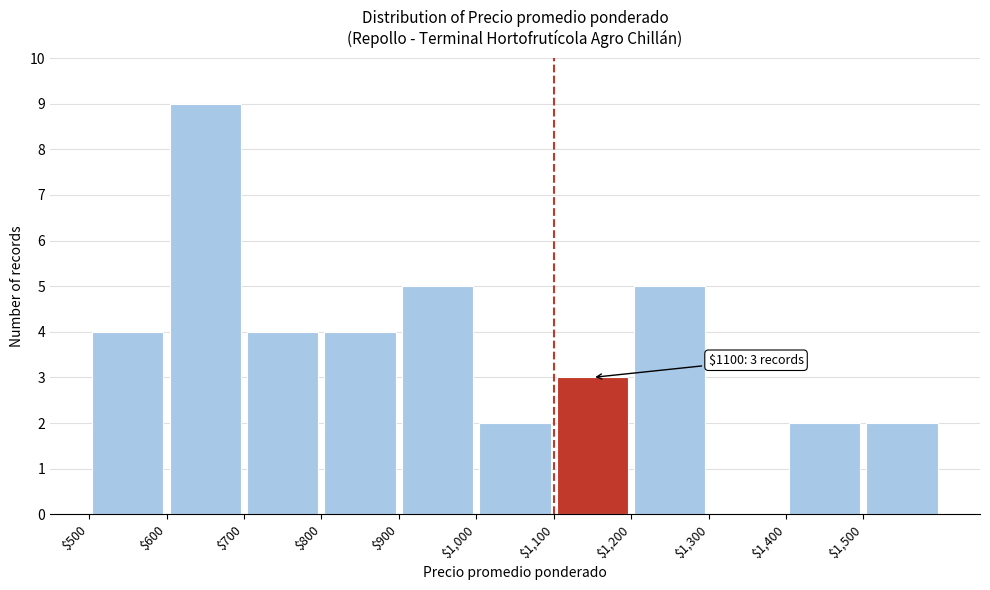

Which range on the x-axis has the tallest bar?

600 to 700